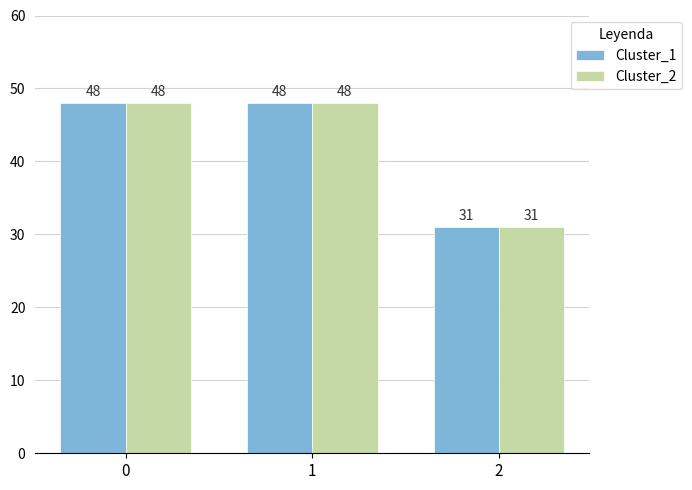

The value of Cluster_1 at 2 is 31. True or false?

True